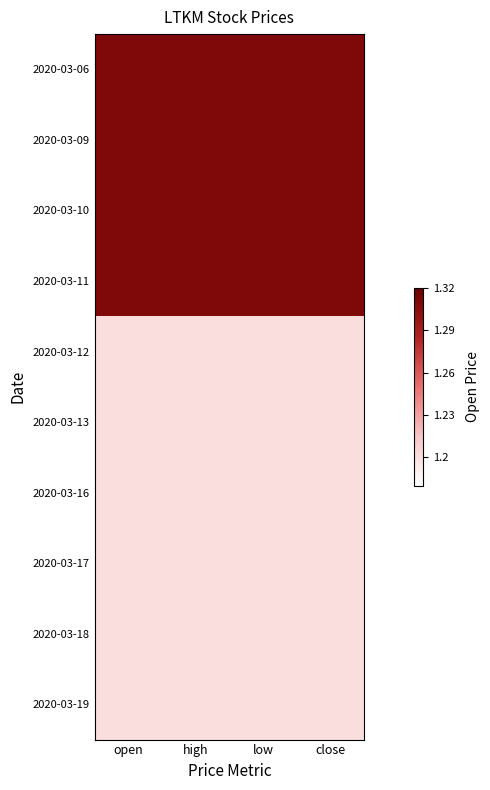

What is the difference between the highest and lowest values at close?

0.1